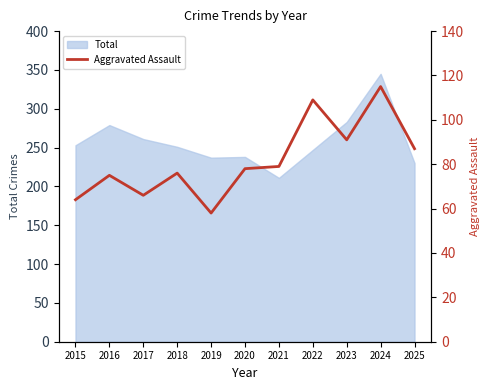

Which category has the lowest value across all series?

2019